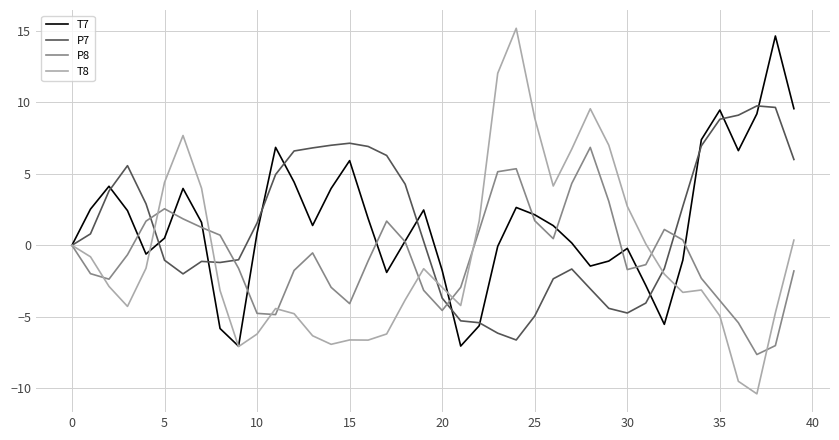

Which series has the largest range (max minus min)?

T8